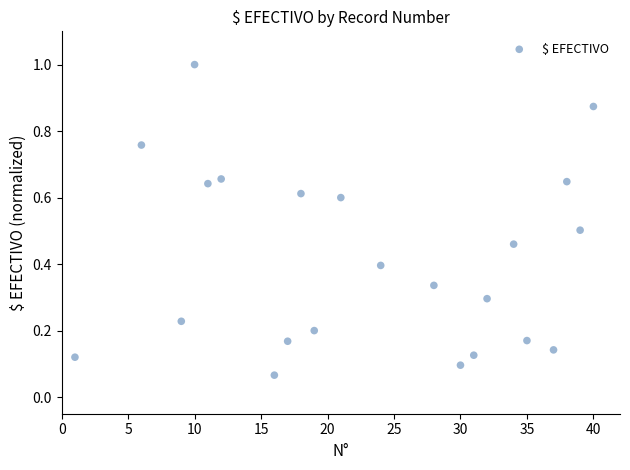

Count the number of points in this scatter plot.

22